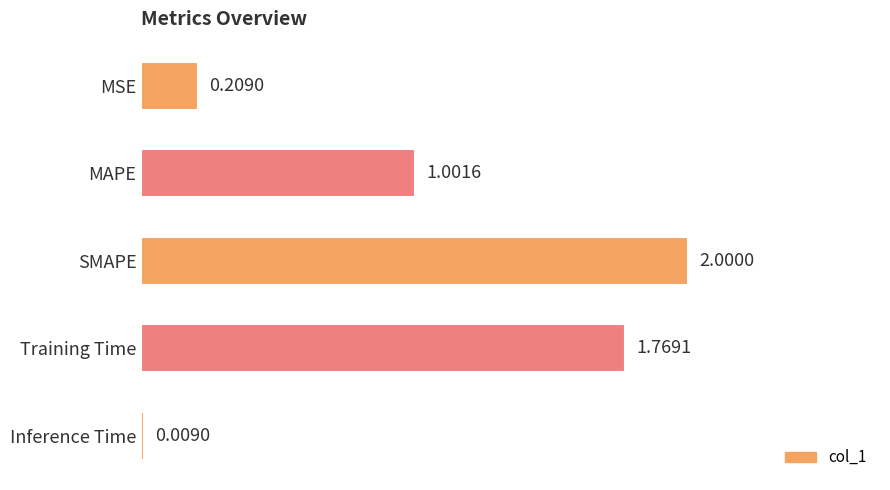

What is the change in value from SMAPE to Inference Time?

-2.0